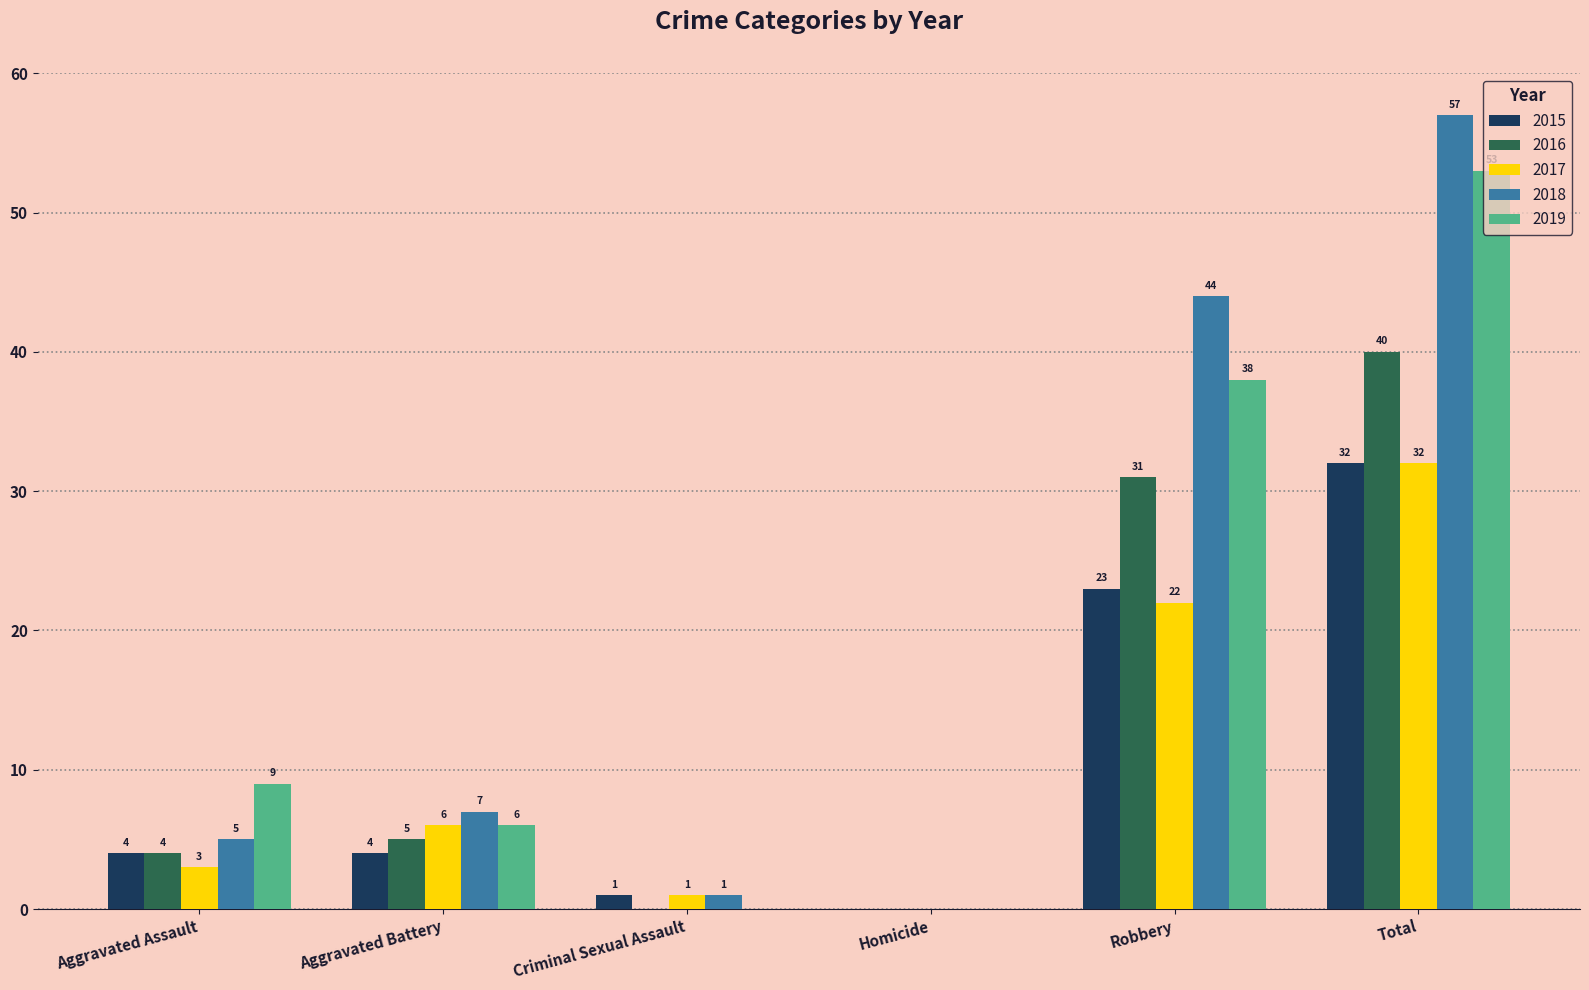

True or false: 2019 has a value of 36 at Total.

False